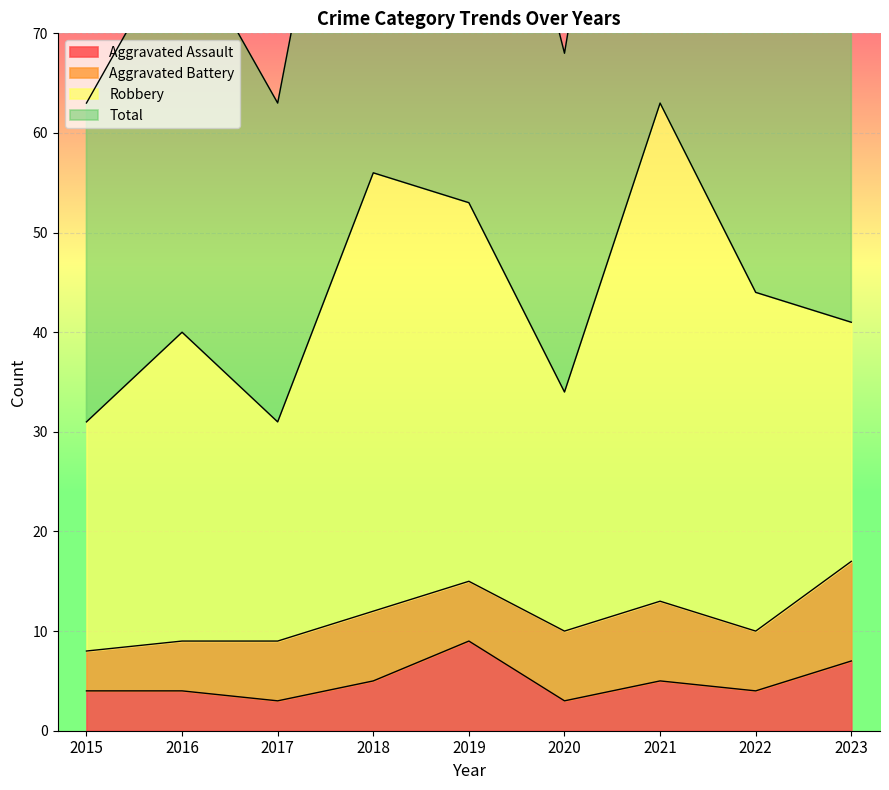

Between 2017 and 2021, which series saw the biggest shift?

Total